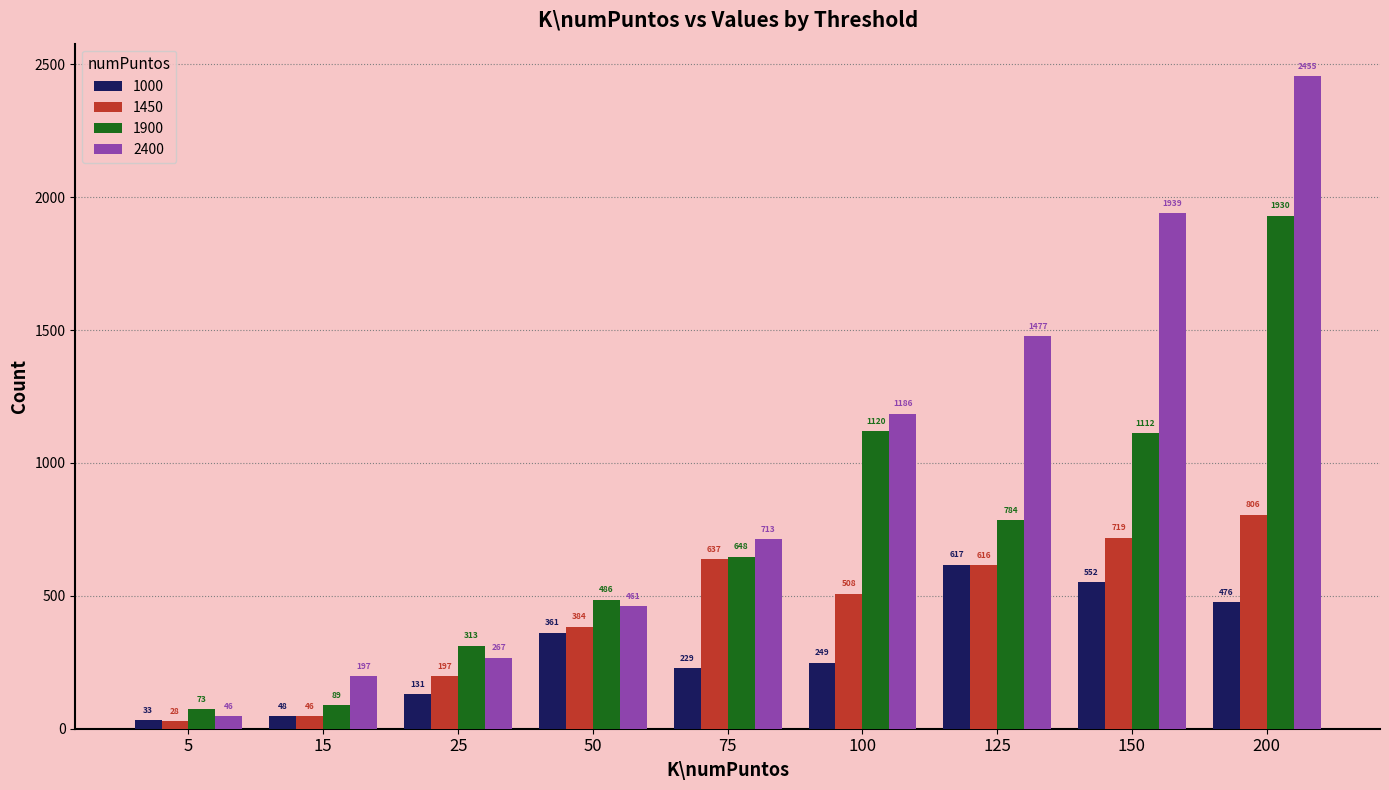

Rank the series by their maximum value, from highest to lowest.

2400, 1900, 1450, 1000